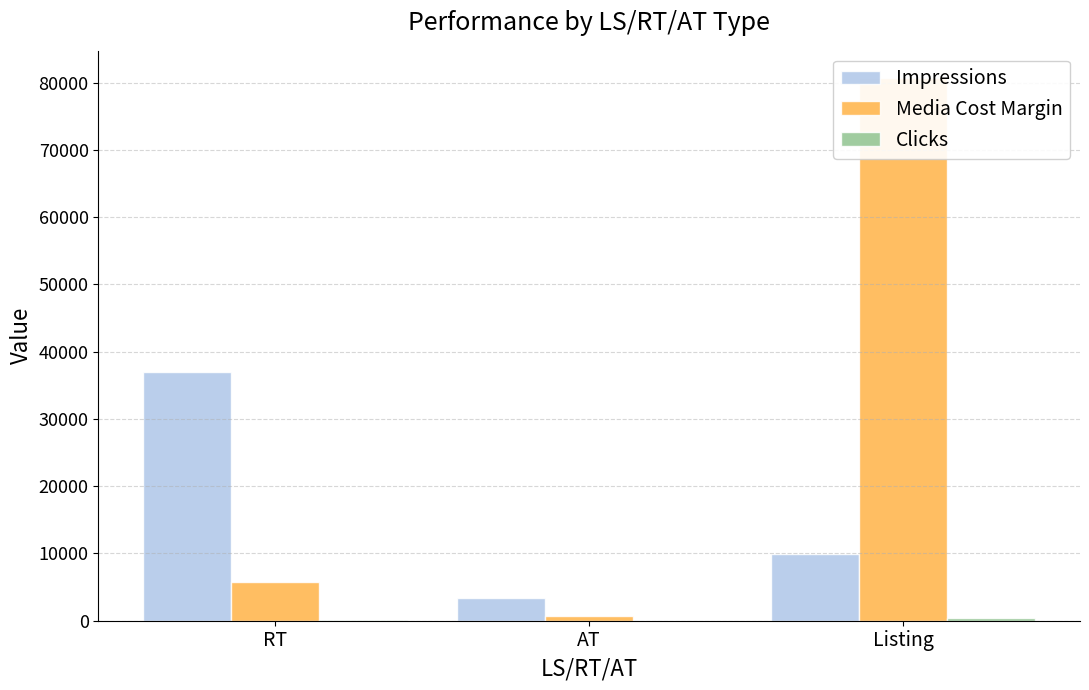

Between AT and Listing, which series saw the biggest shift?

Media Cost Margin